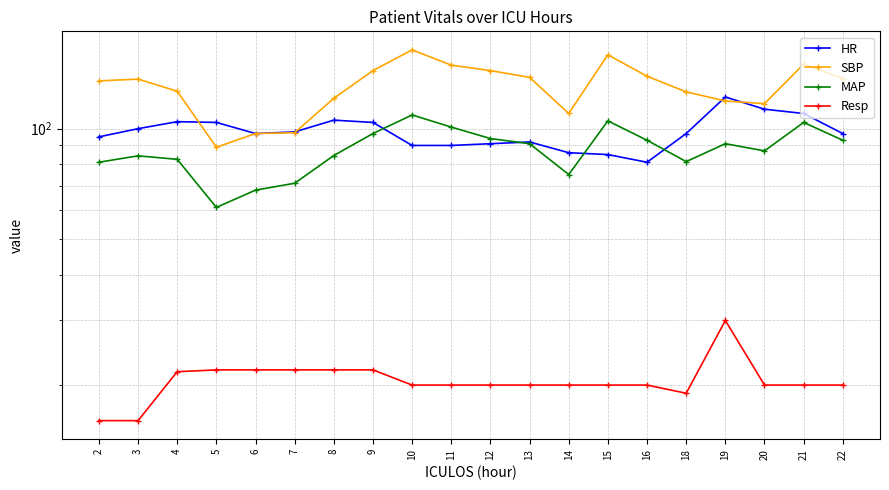

Which series has the largest range (max minus min)?

SBP